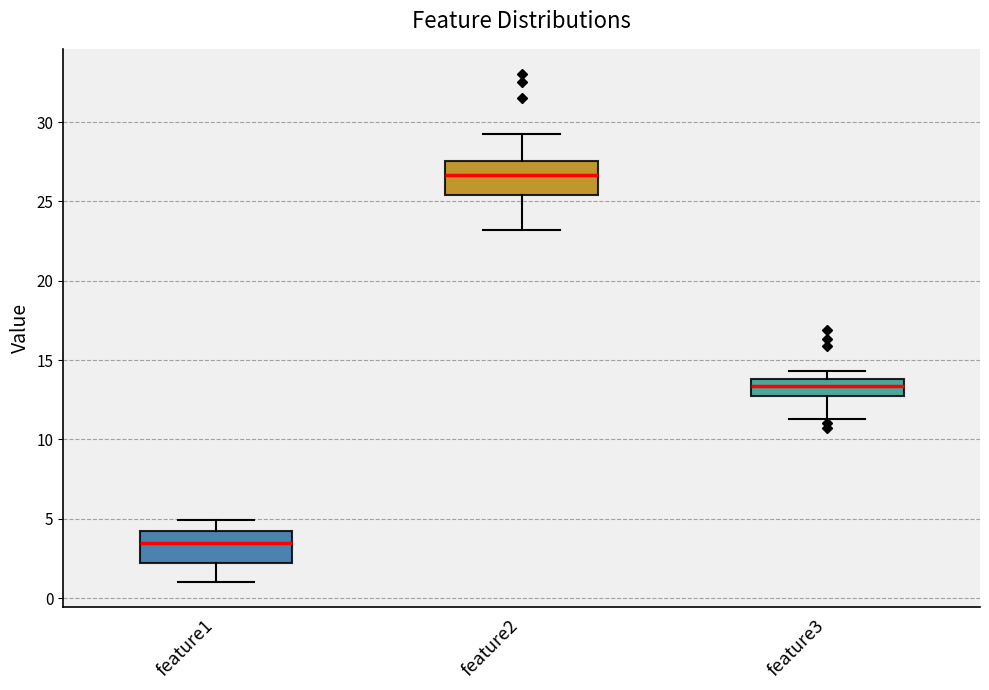

Reading left to right, transcribe this box plot: for each box, give where its median line is, the range the box spans, and where its two whiskers end, as read against the y-axis. The values are not printed on the chart, so give them approximately, as read against the axis.

feature1: median 3.5, box 2.0 to 4.0, whiskers 1.0 to 5.0
feature2: median 26.5, box 25.5 to 27.5, whiskers 23.0 to 29.5
feature3: median 13.5, box 12.5 to 14.0, whiskers 11.5 to 14.5